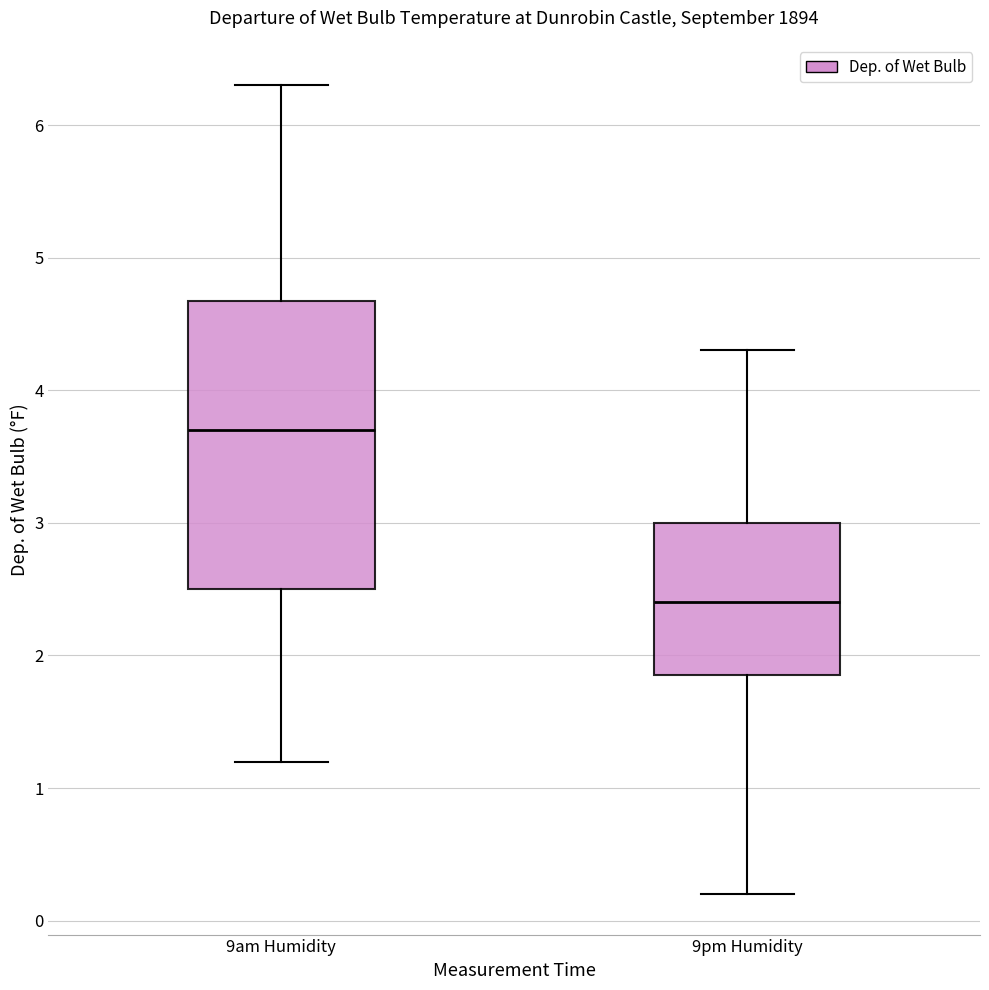

Reading left to right, transcribe this box plot: for each box, give where its median line is, the range the box spans, and where its two whiskers end, as read against the y-axis. The values are not printed on the chart, so give them approximately, as read against the axis.

9am Humidity: median 3.7, box 2.5 to 4.7, whiskers 1.2 to 6.3
9pm Humidity: median 2.4, box 1.9 to 3.0, whiskers 0.2 to 4.3